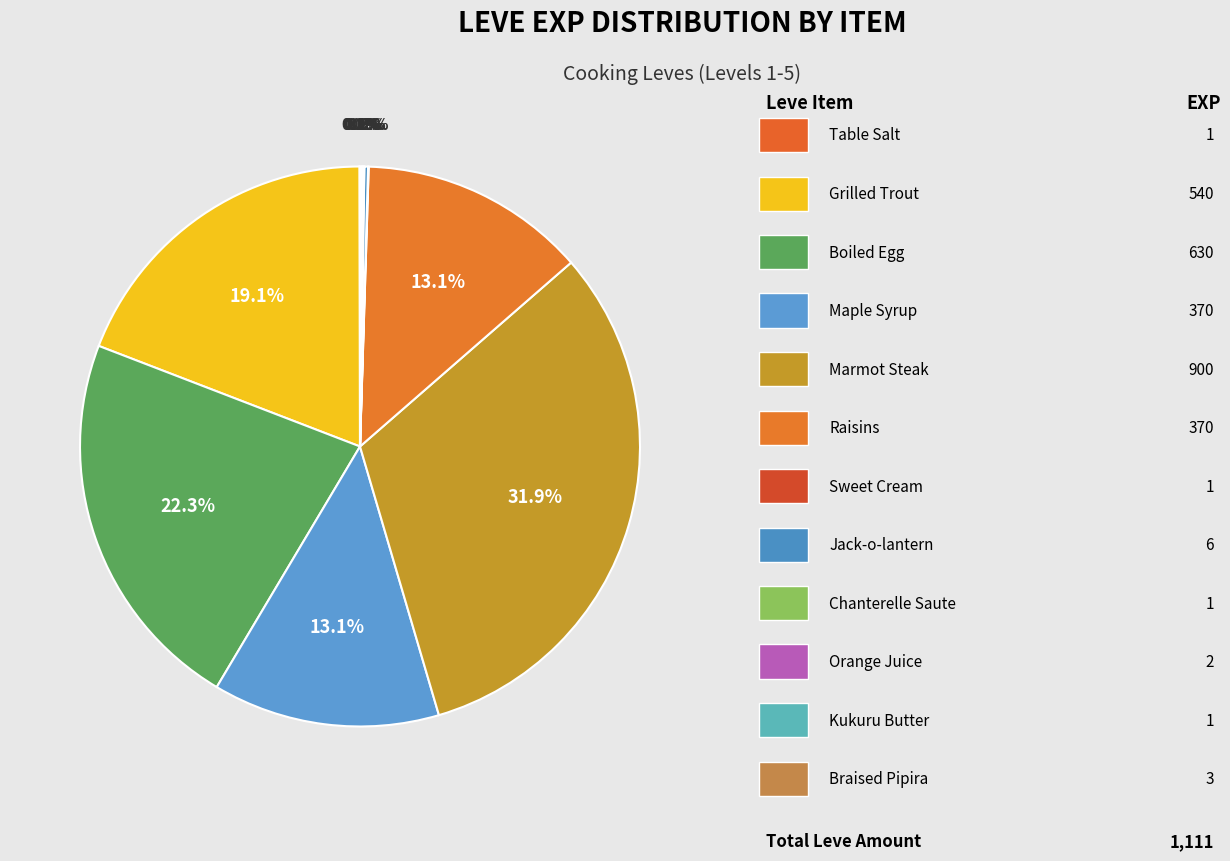

Which category has the smallest portion of the pie?

Table Salt